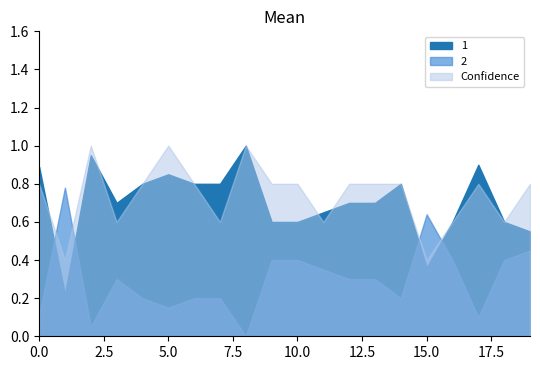

What is the difference between the second highest and second lowest values in the 2 series?

0.6